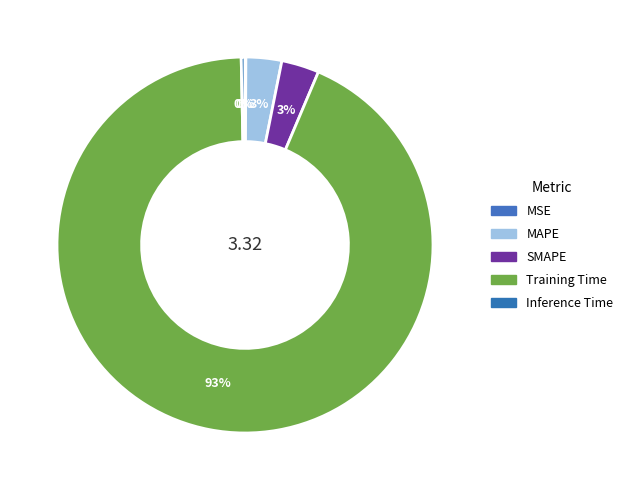

What percentage do SMAPE and MSE together represent?

3.3%